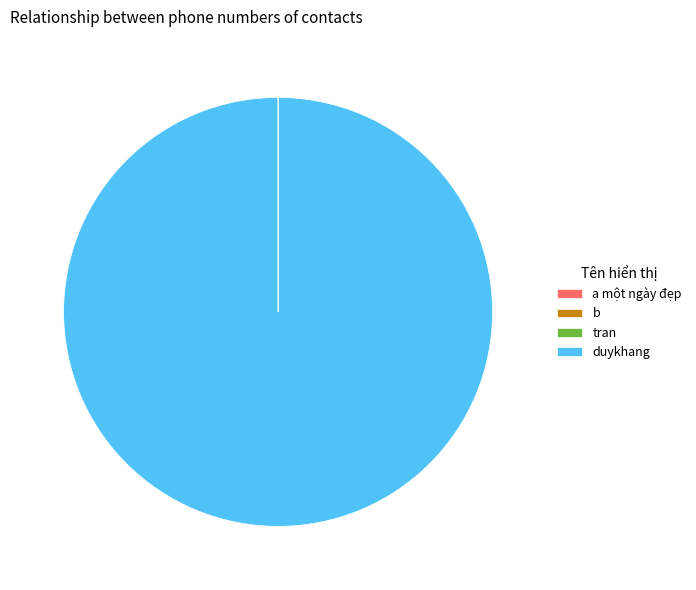

Which slice is the largest?

duykhang